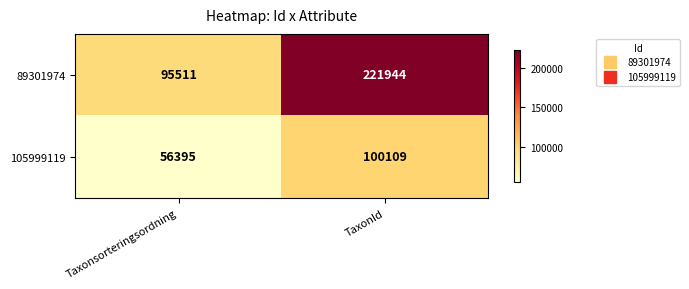

What is the maximum value for 89301974?

221944